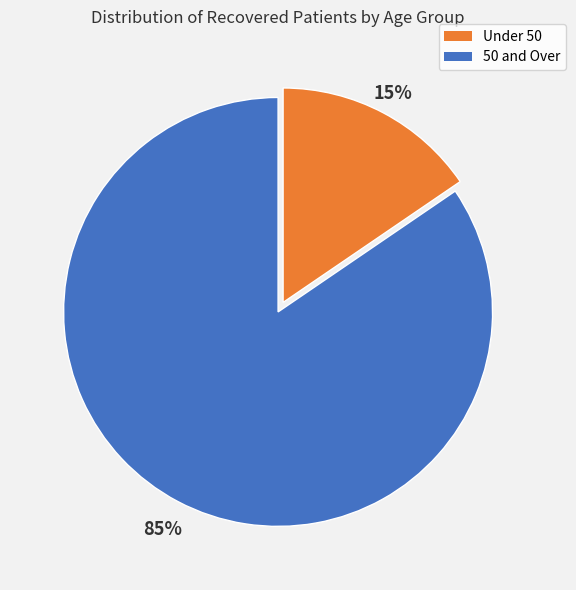

To the nearest percent, what is the average slice percentage?

50%